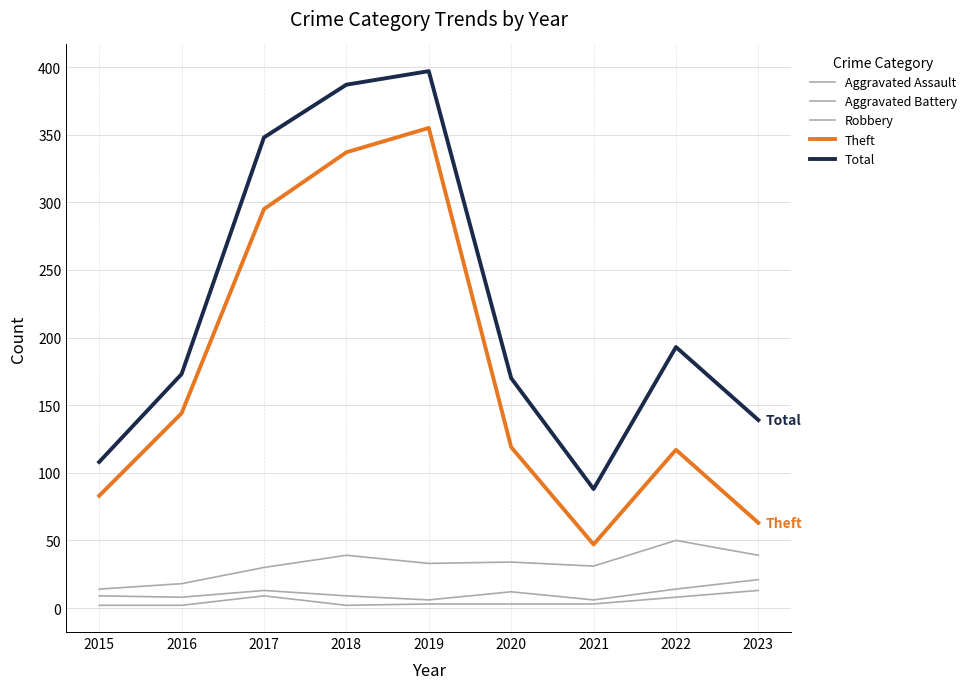

At which category does the chart reach its peak across all series?

2019